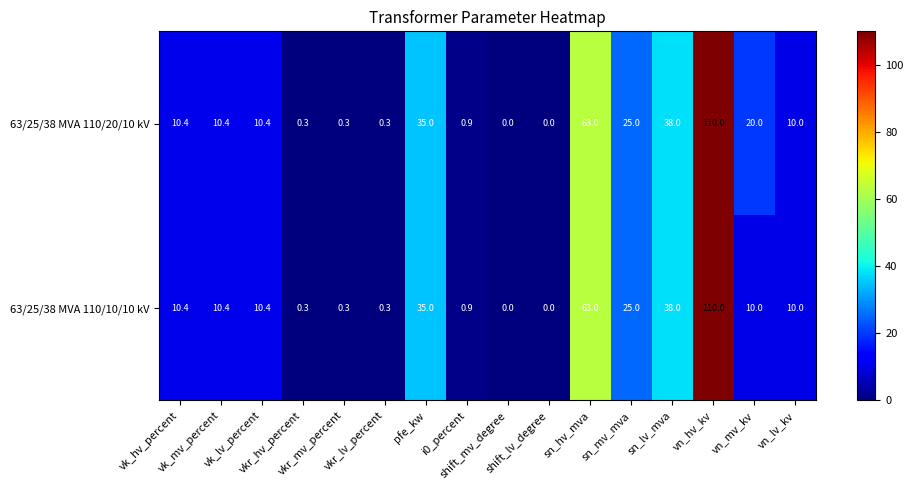

What is the difference between the maximum and minimum values in the 63/25/38 MVA 110/20/10 kV series?

110.0